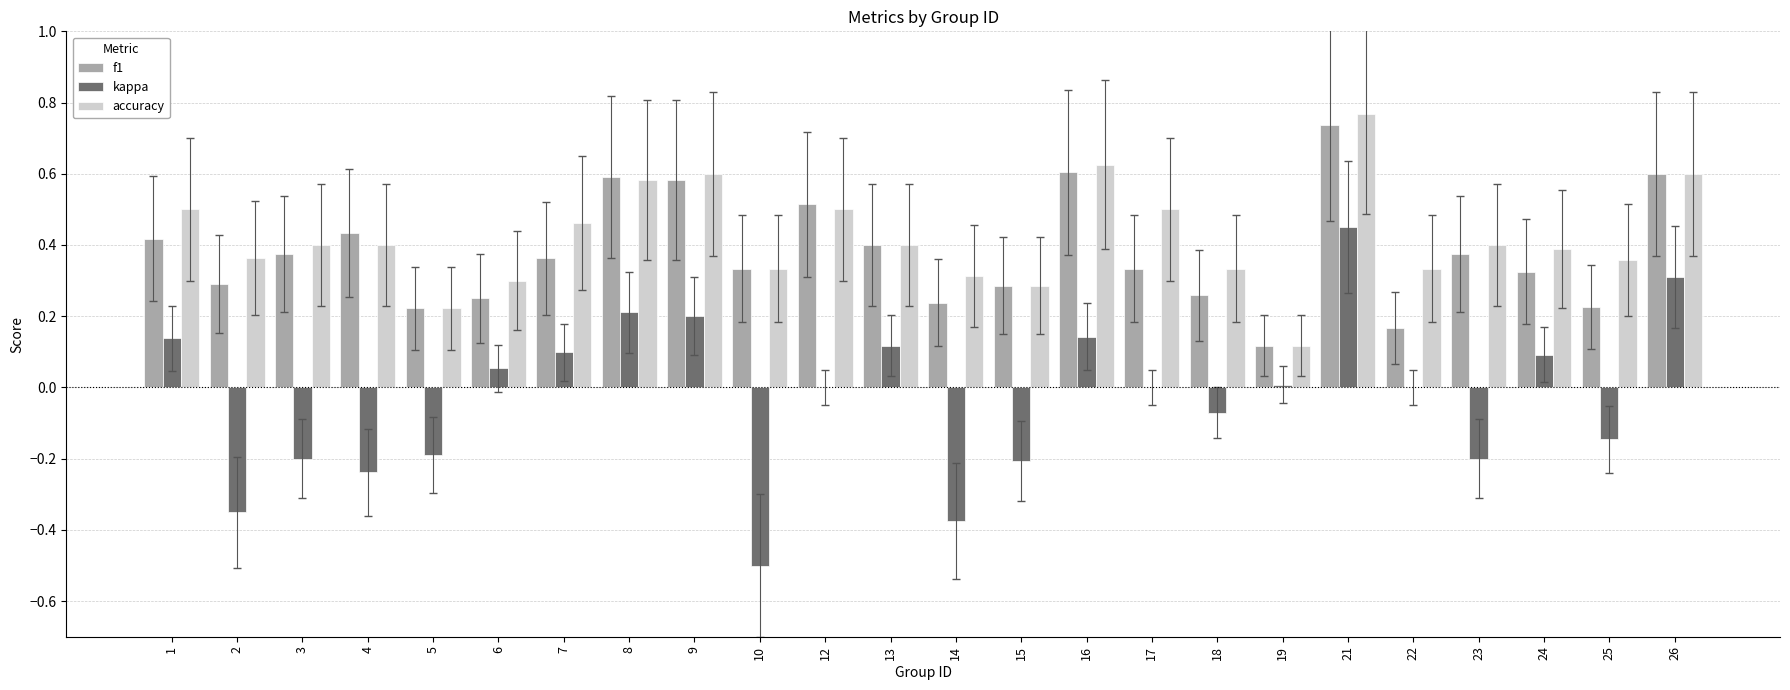

Which category has the highest value in the kappa series?

21